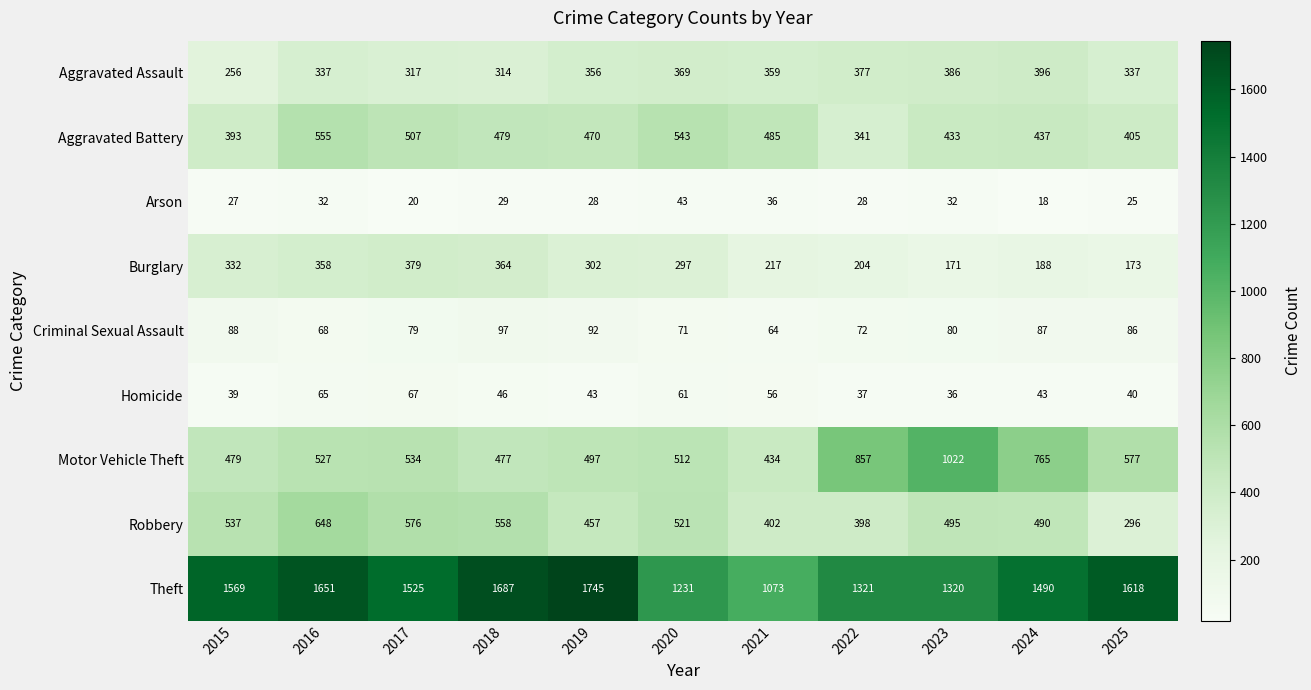

Which series has the largest range (max minus min)?

Theft